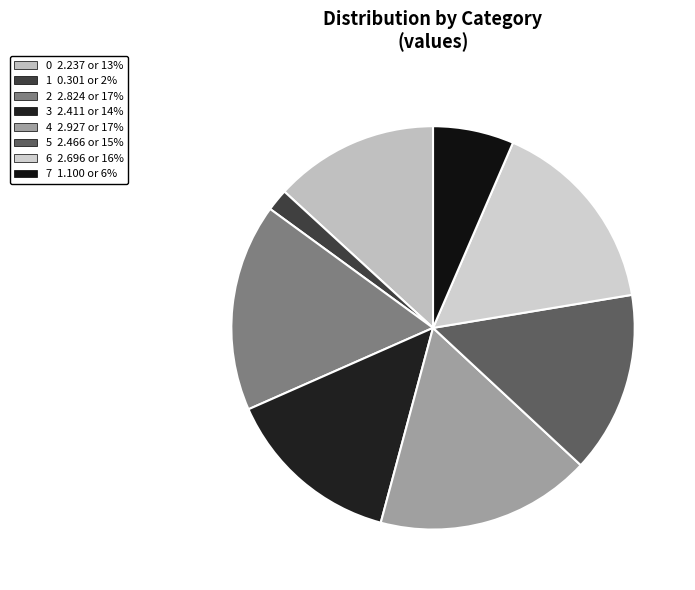

Rank the categories by value from highest to lowest.

4, 2, 6, 5, 3, 0, 7, 1